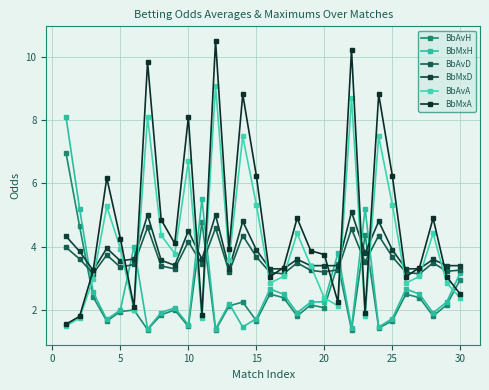

How many categories are shown in the chart?

30